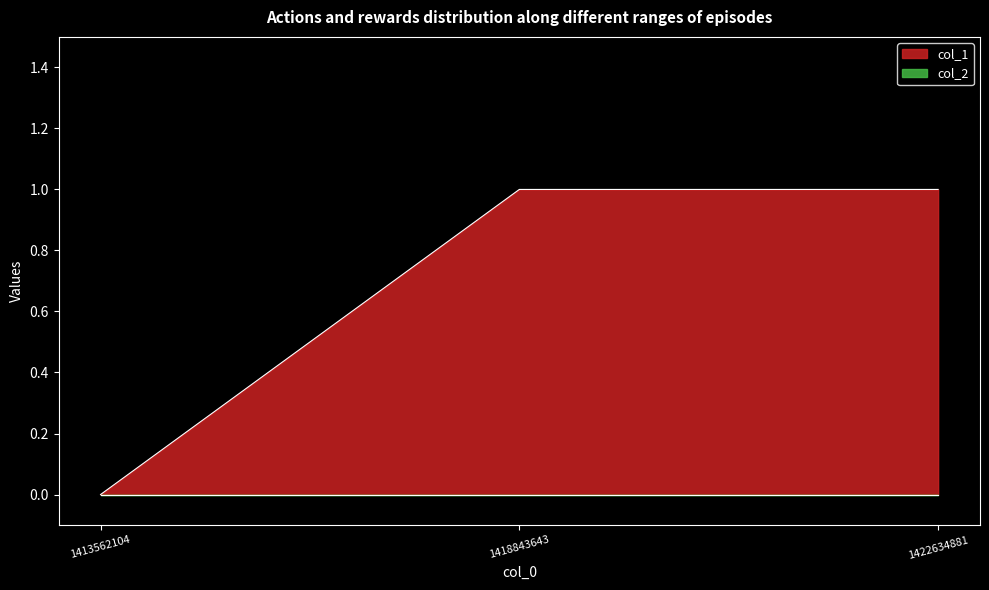

Which category has the lowest value across all series?

1413562104